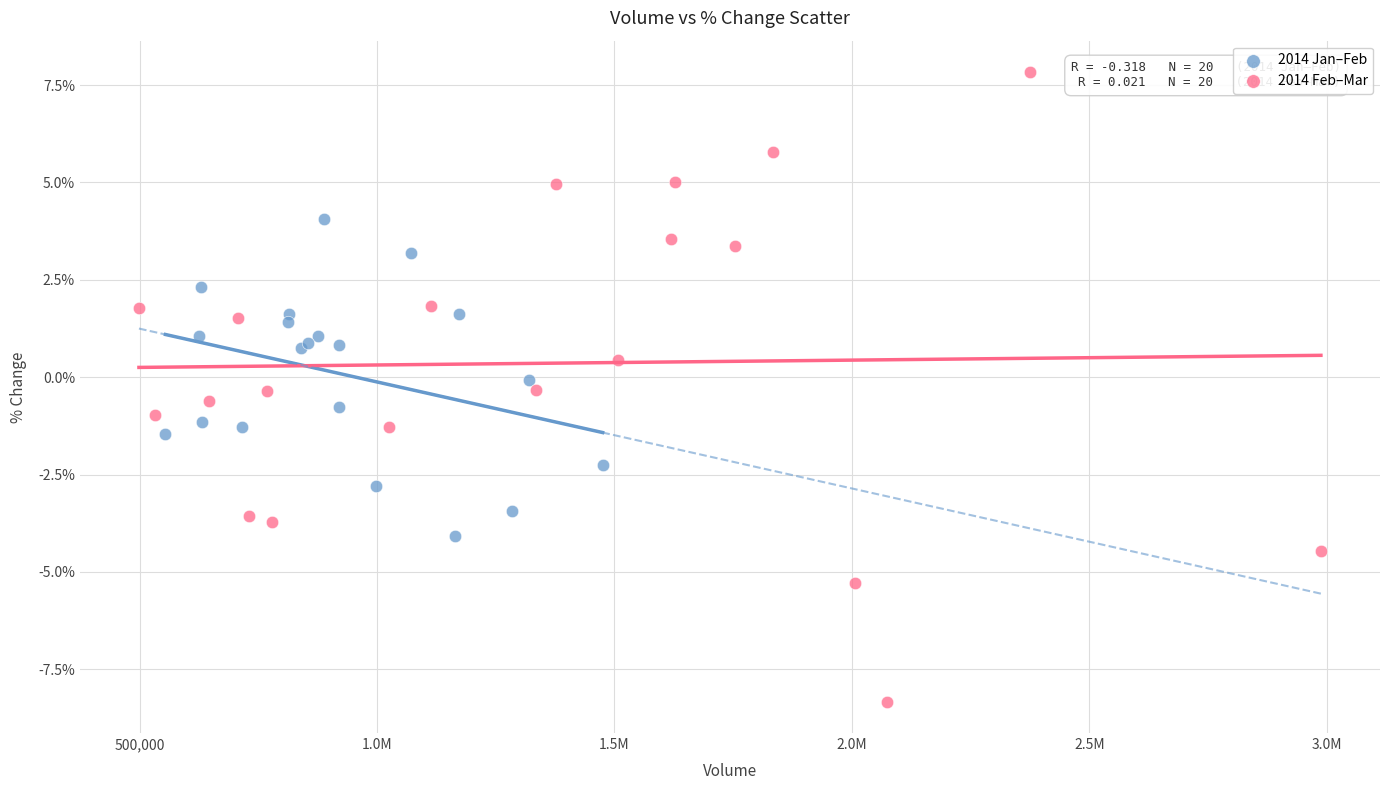

Which series has the widest spread of Y values?

2014 Feb–Mar